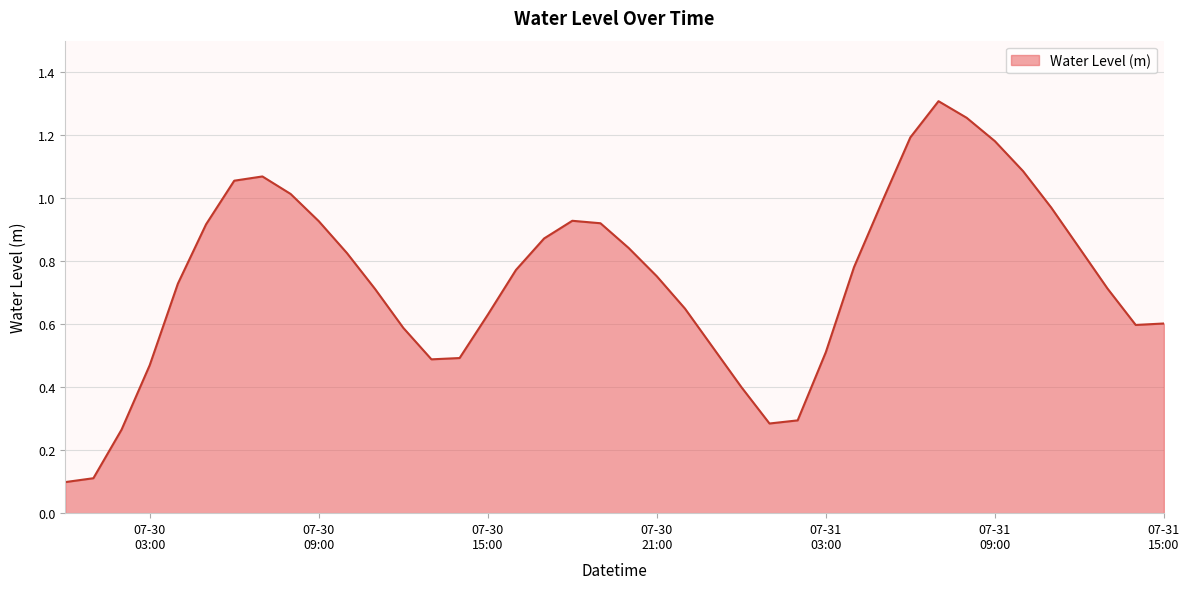

Which label corresponds to the largest value in the chart?

2023-07-31 07:00:00